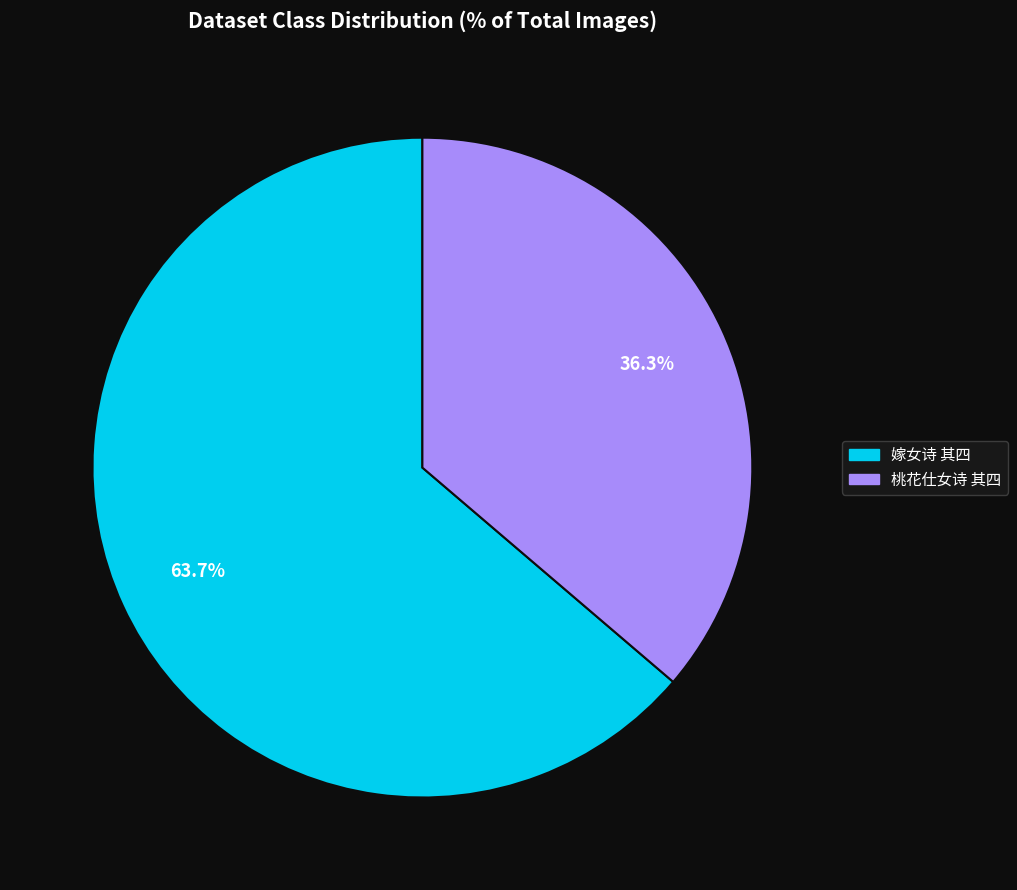

Does any single category account for the majority?

Yes